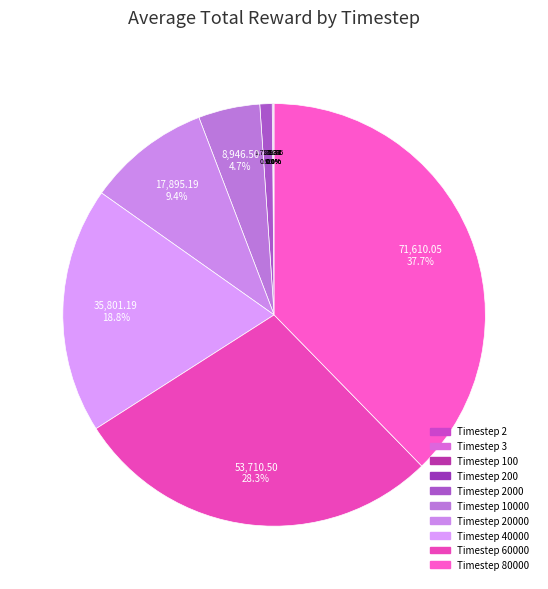

Does any single category account for the majority?

No